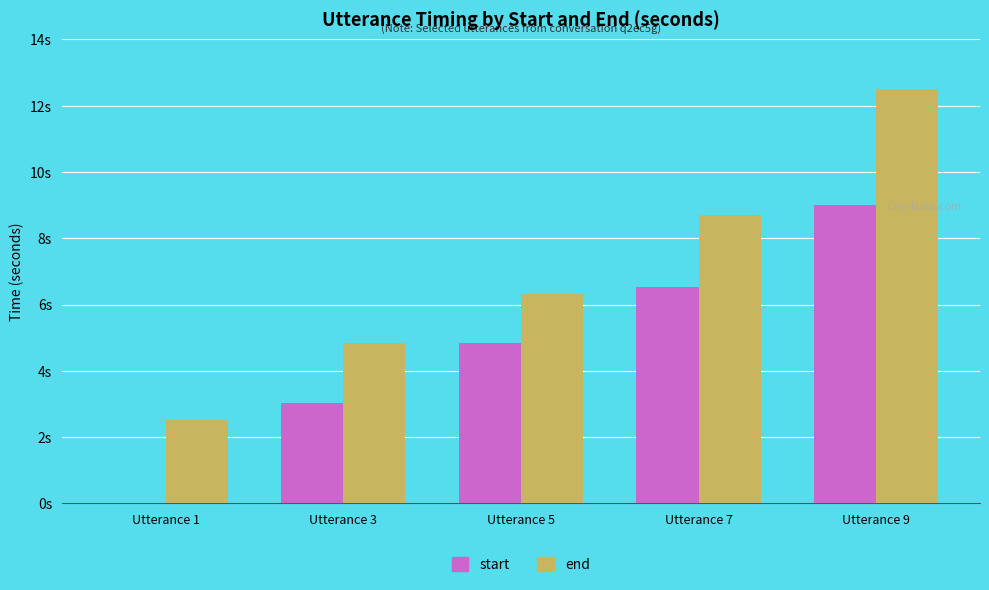

Reading left to right, transcribe all the data shown in this chart.

start: 0.0	3.0	4.9	6.5	9.0
end: 2.5	4.9	6.3	8.7	12.5